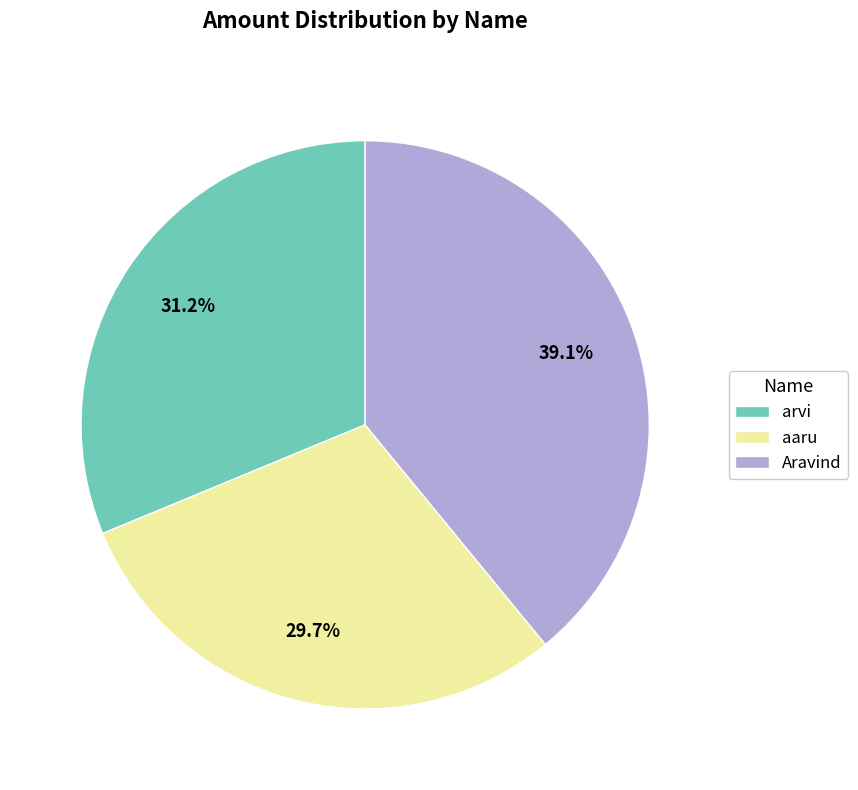

What portion of the pie excludes Aravind?

60.9%